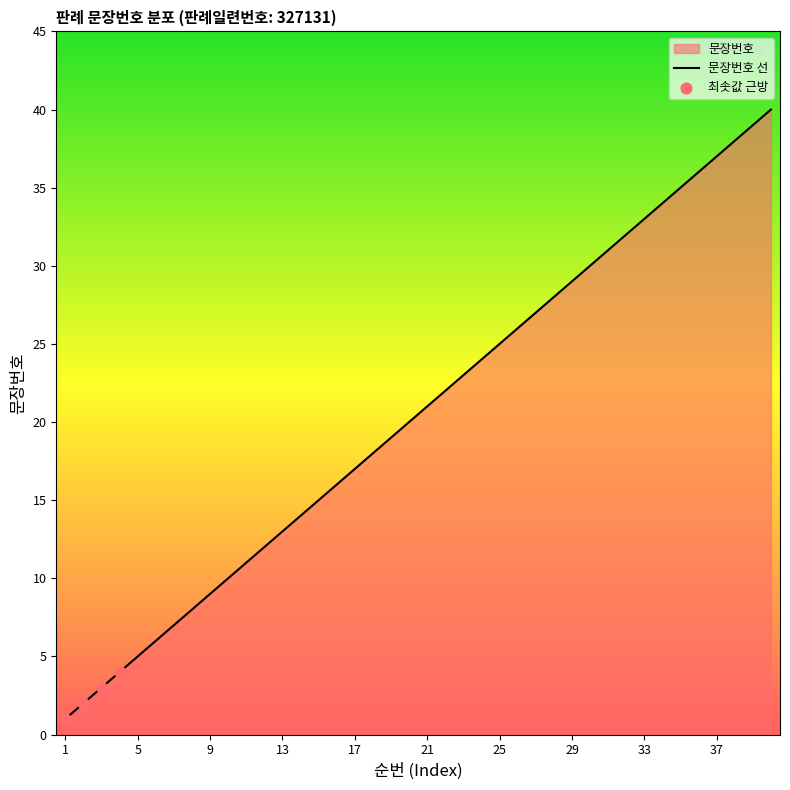

Which has a higher value, 2 or 5?

5